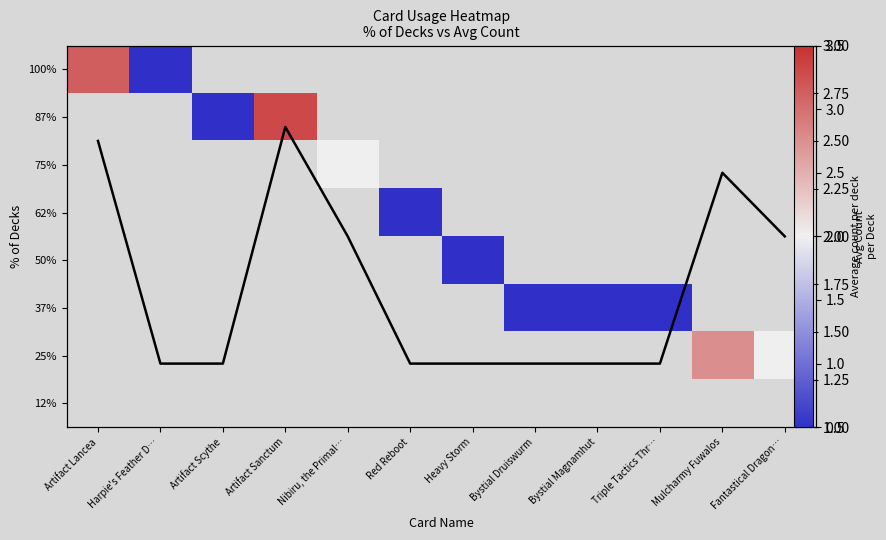

What value does the Avg count series have at Fantastical Dragon…?

2.0